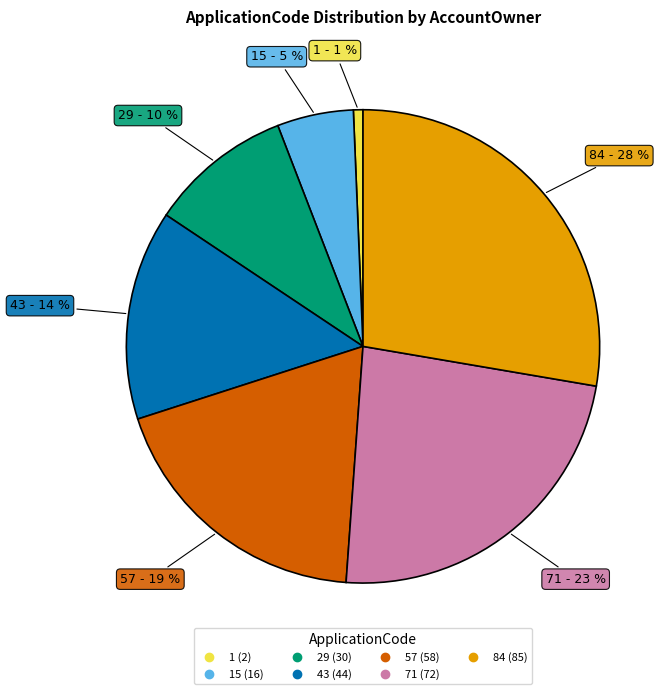

Does any single category account for the majority?

No